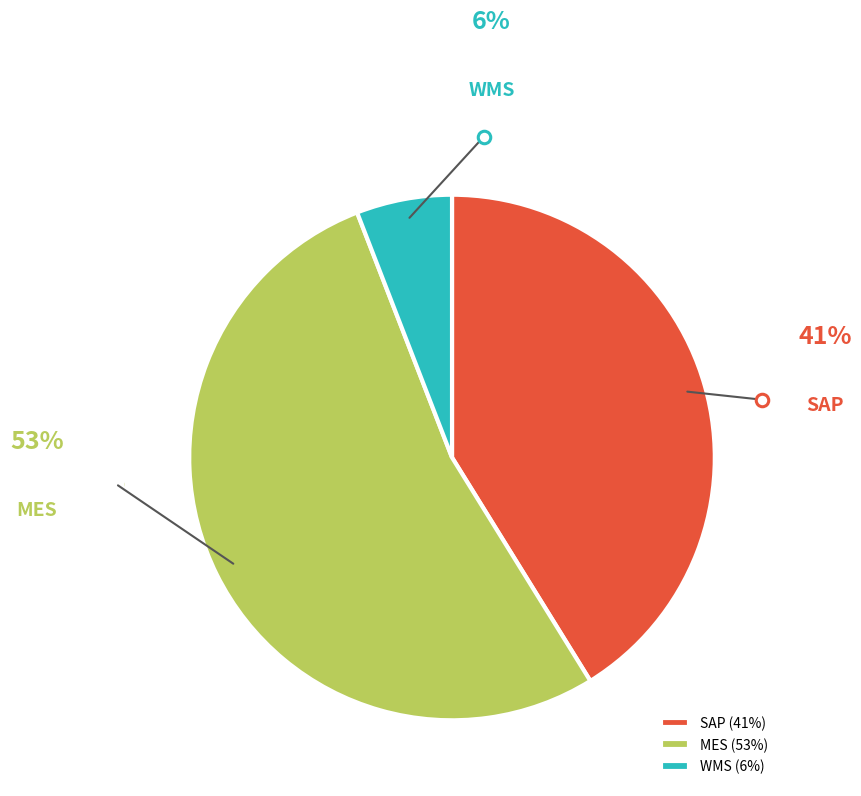

True or false: WMS accounts for 1% of the total.

False